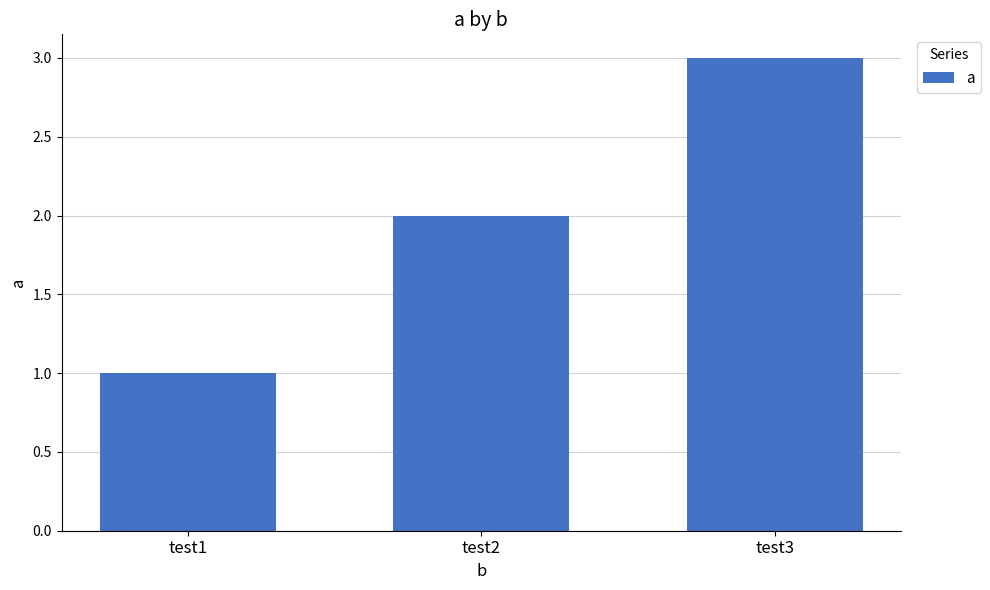

Between test1 and test2, which is larger?

test2